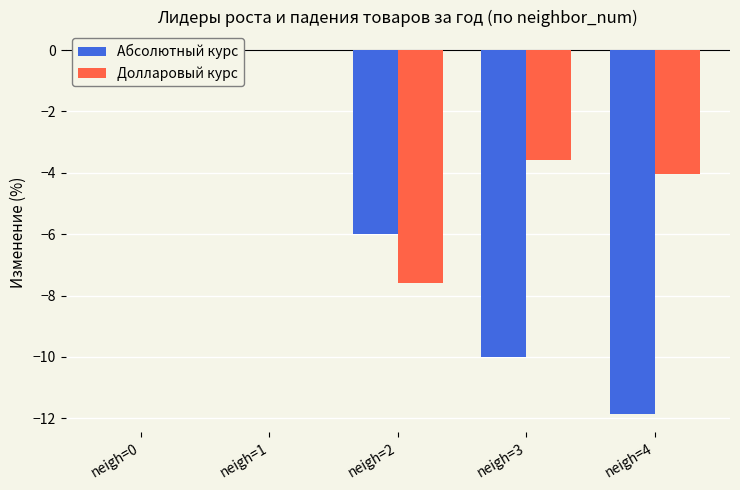

Count the number of data series in this chart.

2